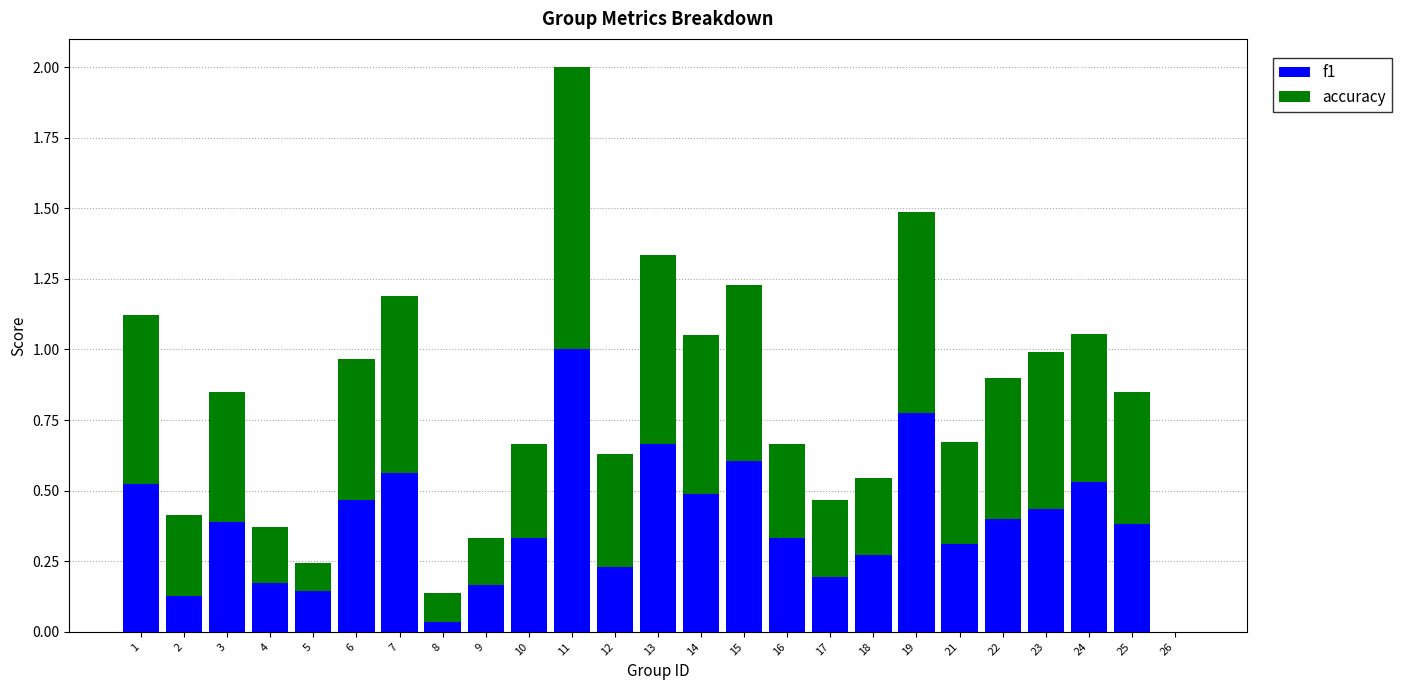

True or false: f1 has a value of 0.2 at 12.

True